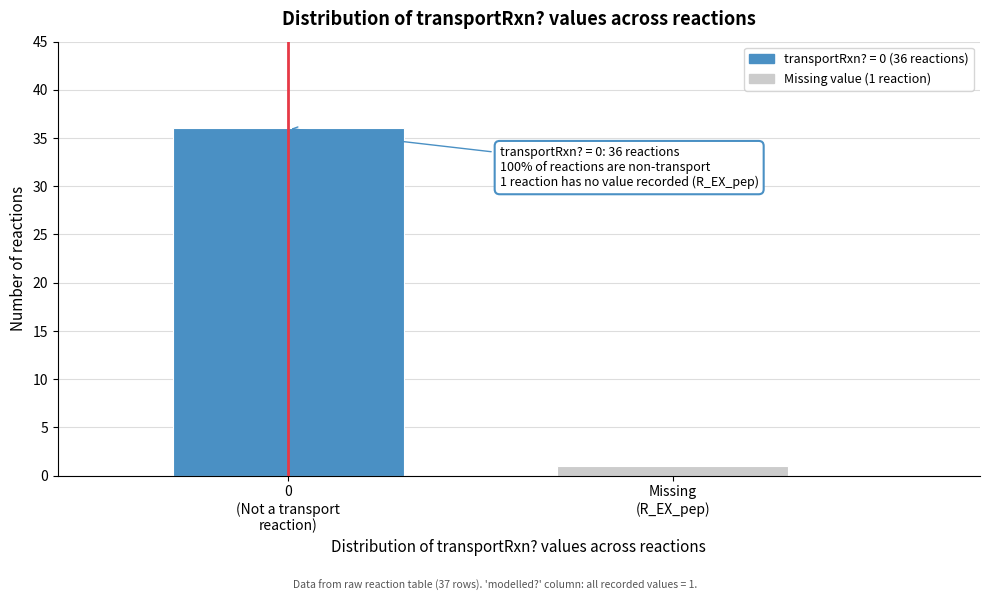

Reading left to right, list all the values displayed in this chart.

36	1